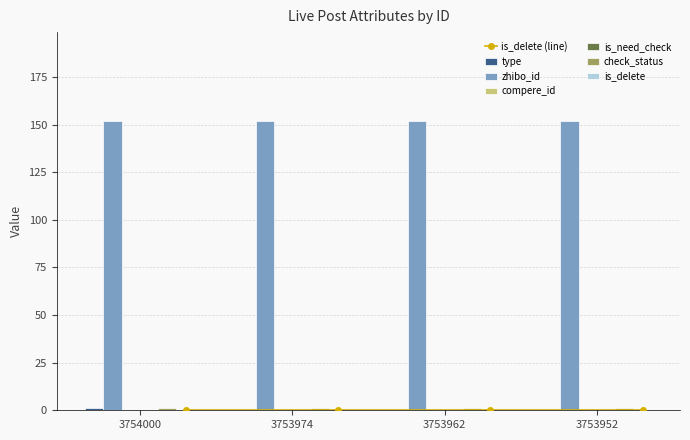

Which category has the highest value in the type series?

3754000